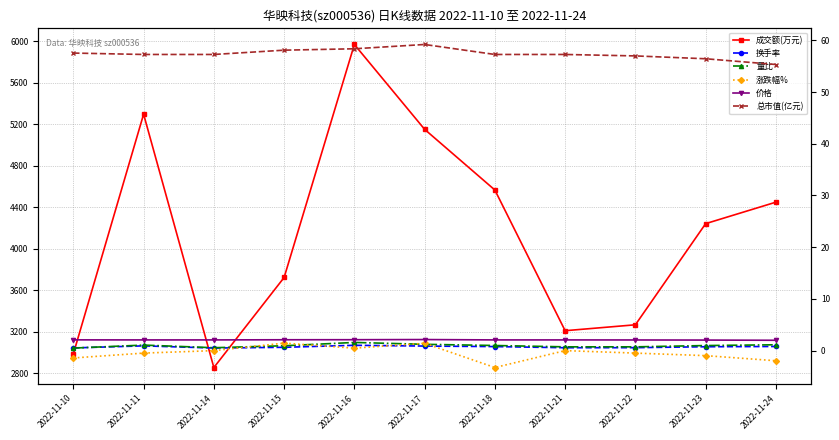

How many times do 涨跌幅% and 量比 cross each other?

4